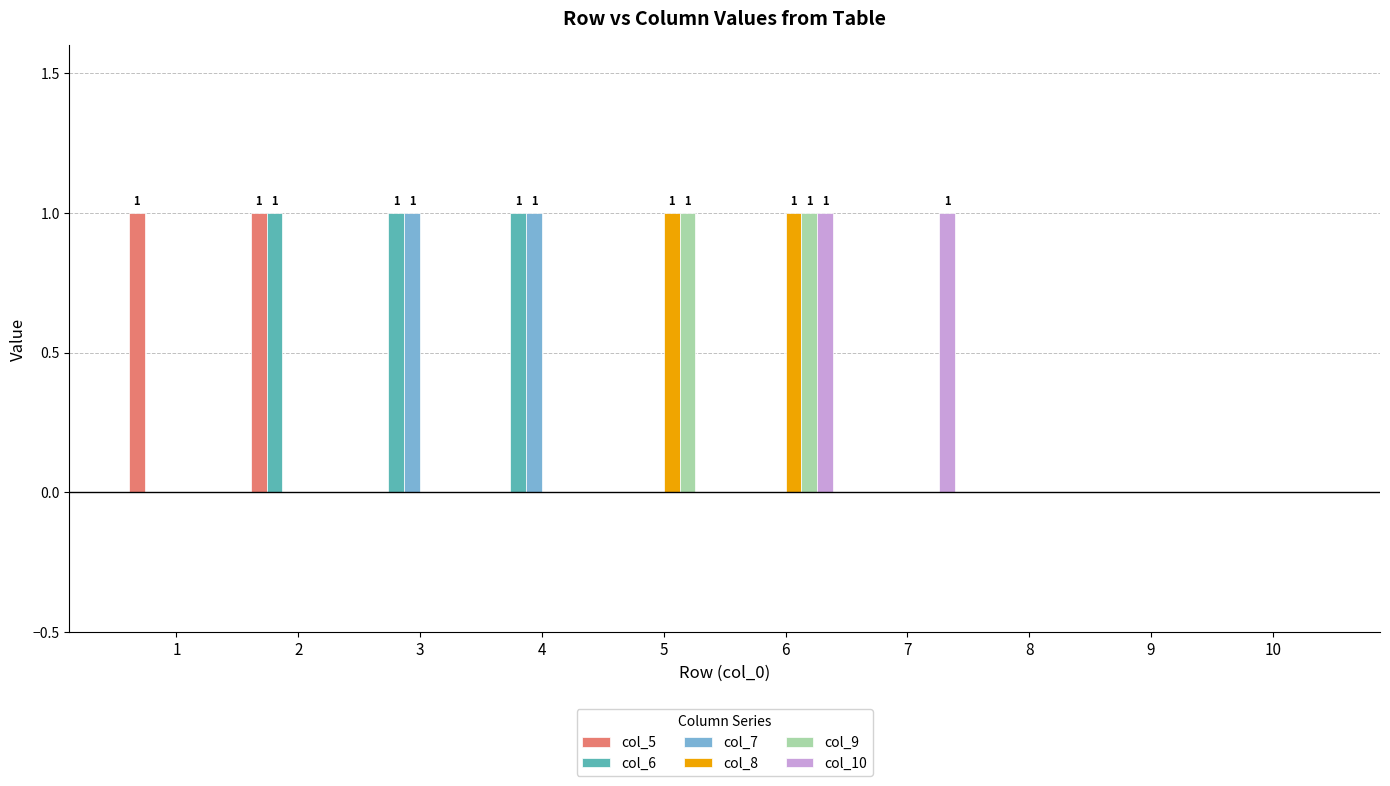

Reading right to left, extract all data points from this chart.

col_5: 0	0	0	0	0	0	0	0	1	1
col_6: 0	0	0	0	0	0	1	1	1	0
col_7: 0	0	0	0	0	0	1	1	0	0
col_8: 0	0	0	0	1	1	0	0	0	0
col_9: 0	0	0	0	1	1	0	0	0	0
col_10: 0	0	0	1	1	0	0	0	0	0